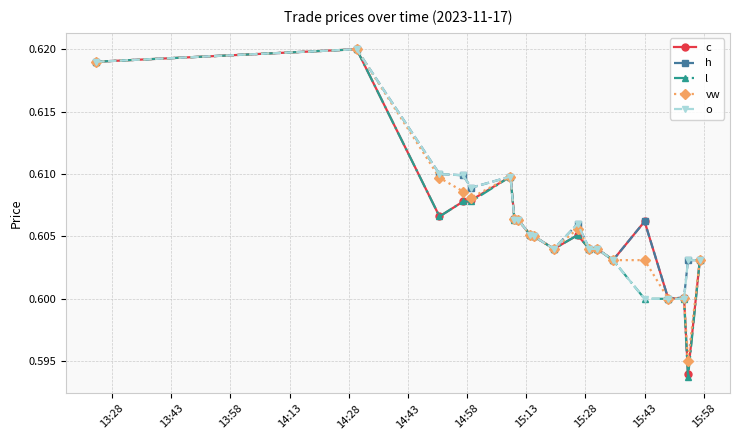

What is the sum of all vw values?

12.1